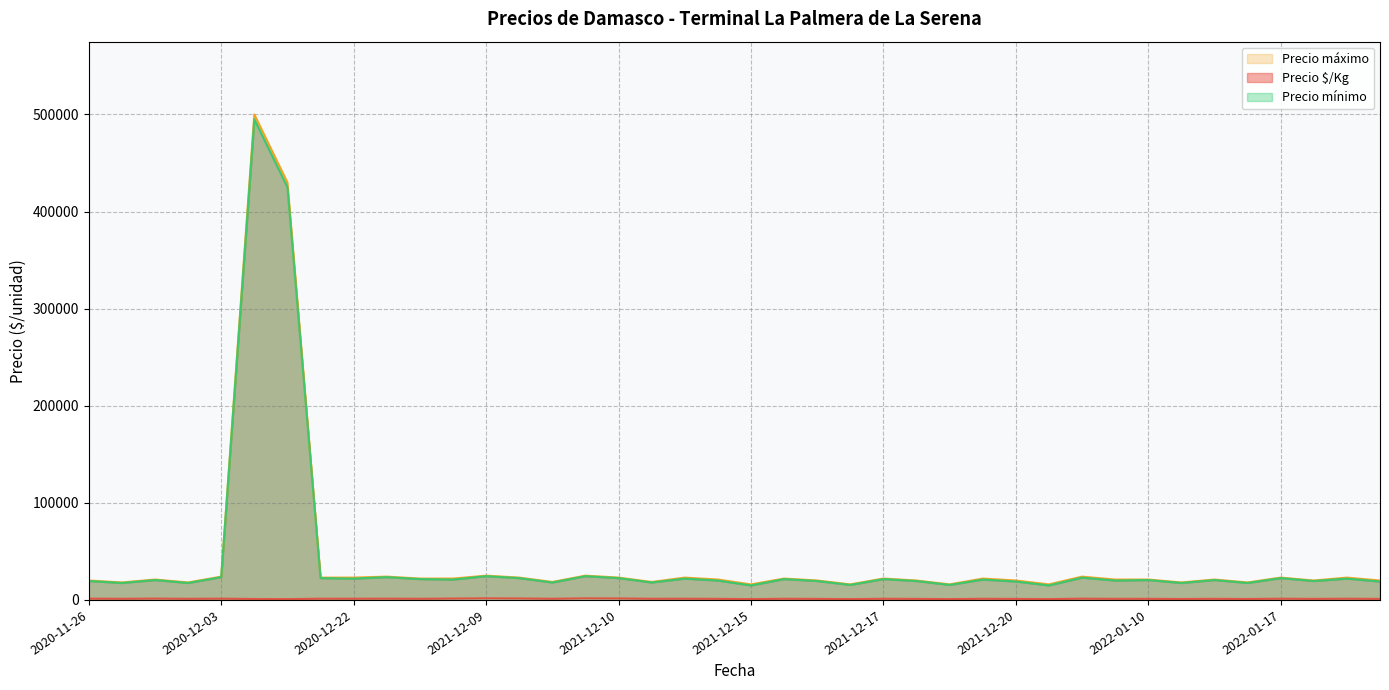

In Precio mínimo, how many points are lower than both neighbors (excluding endpoints)?

14